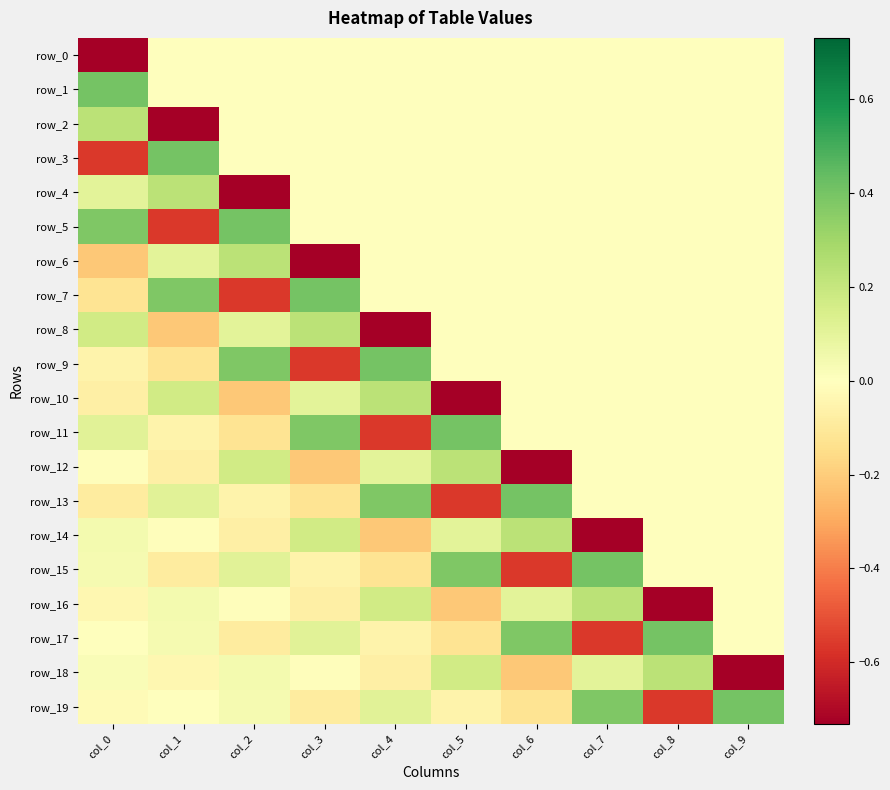

How many positive values does the row_16 series have?

4